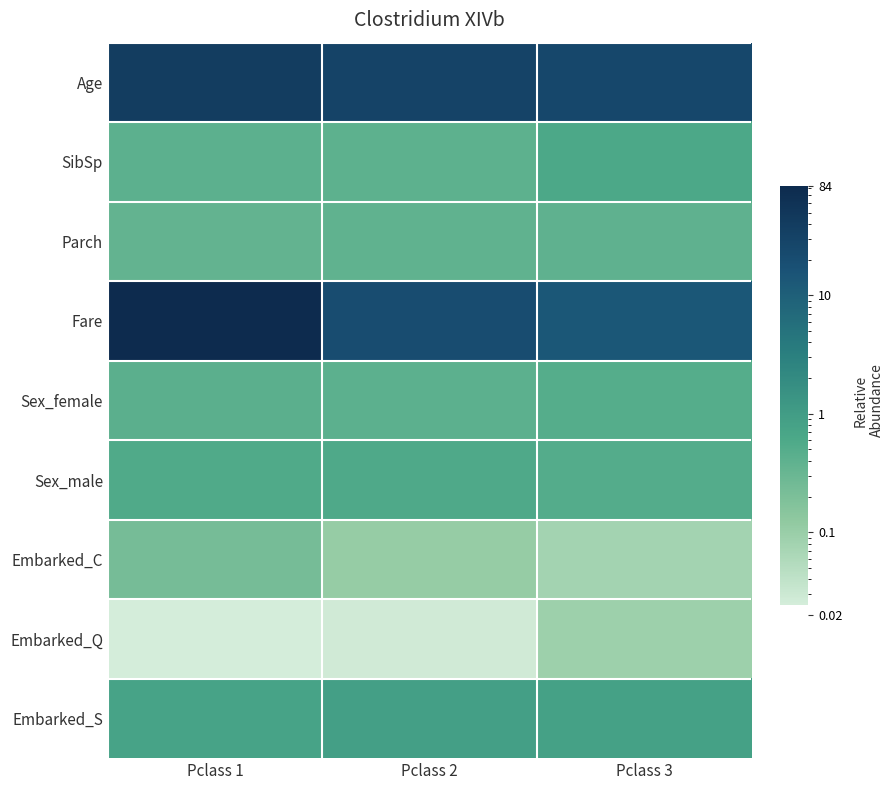

Which category has the lowest value across all series?

Pclass 1